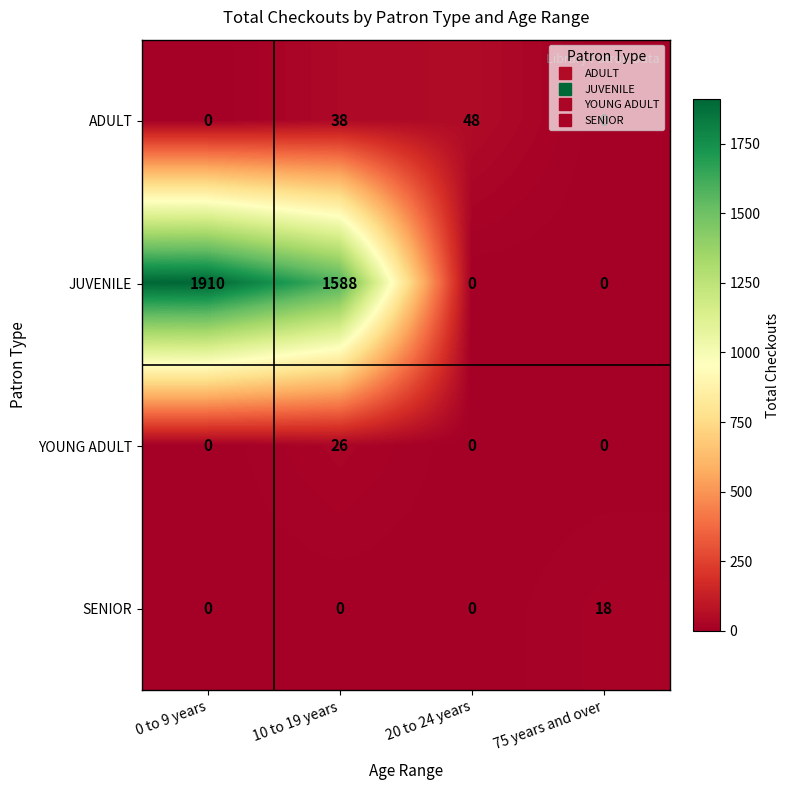

What is the sum of the JUVENILE values at 75 years and over and 0 to 9 years?

1910